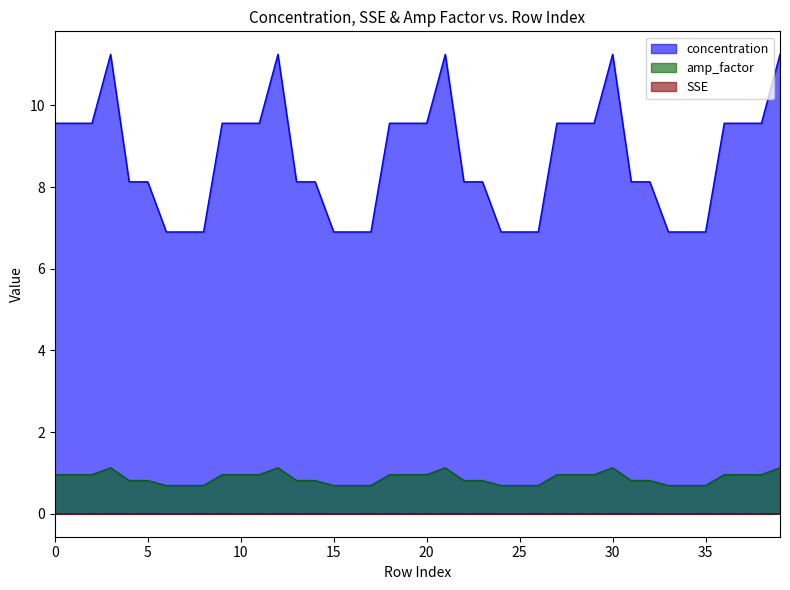

What value does the concentration series have at 2?

9.6